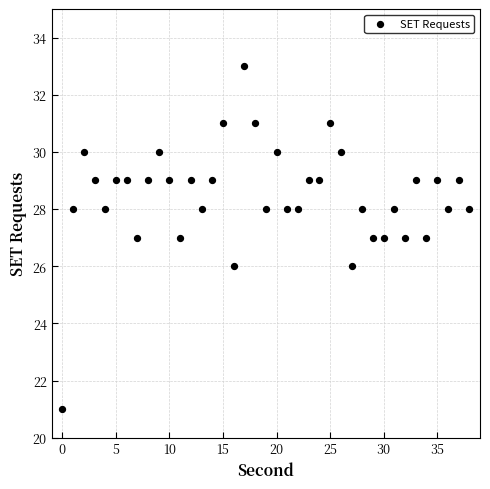

What is the range of Y values (max minus min)?

12